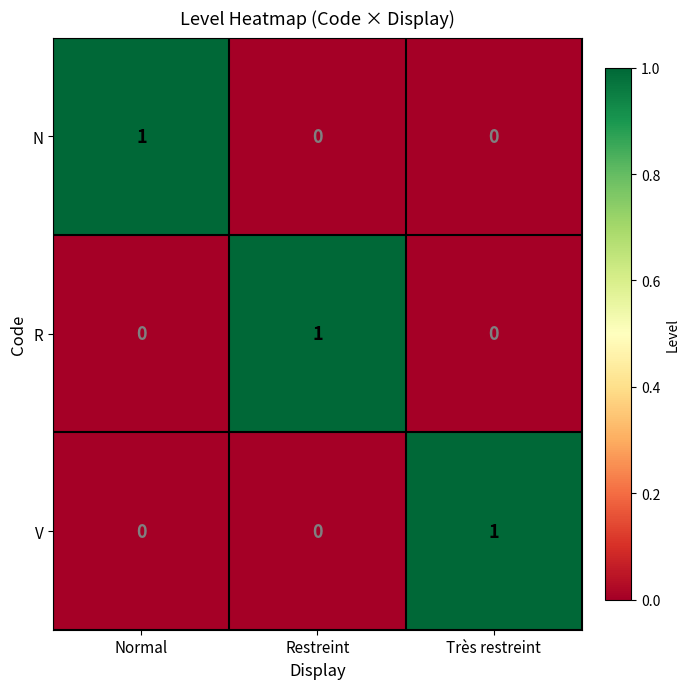

Count the number of categories in the chart.

3